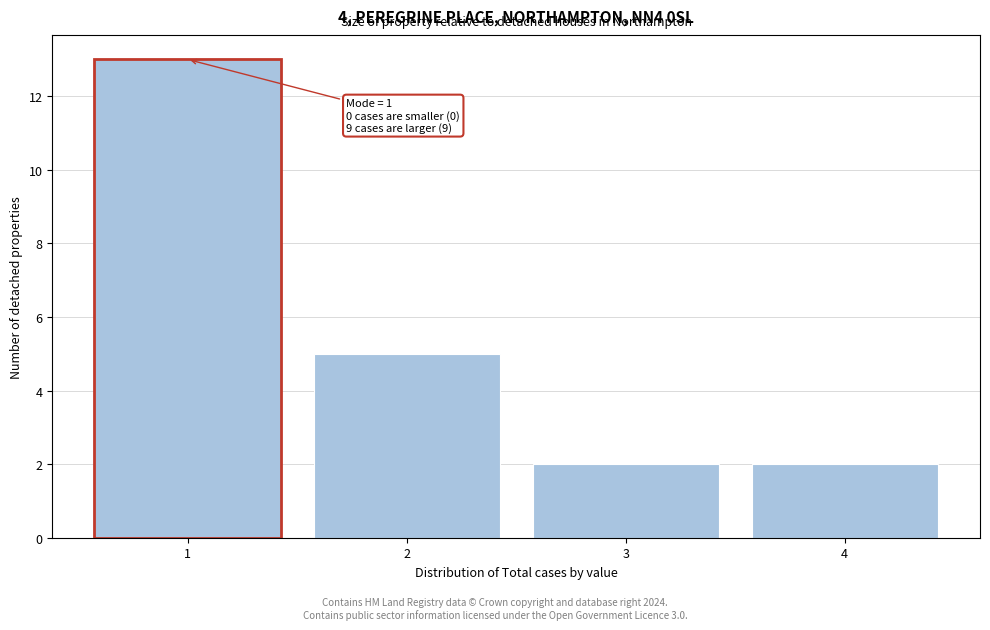

Reading left to right, what are all the values shown in this chart?

13	5	2	2